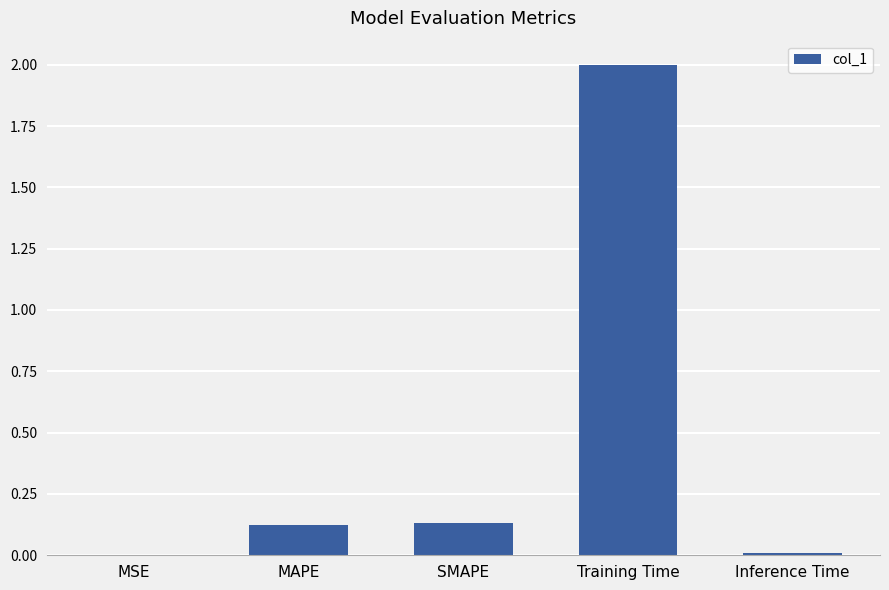

Which category has the highest value across all series?

Training Time